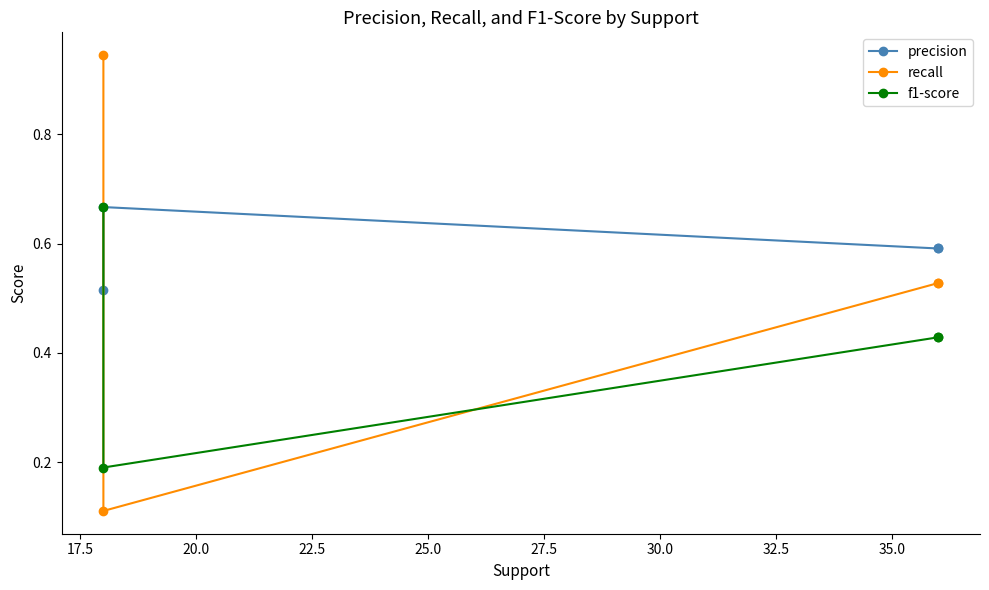

True or false: recall and precision intersect in this chart.

True